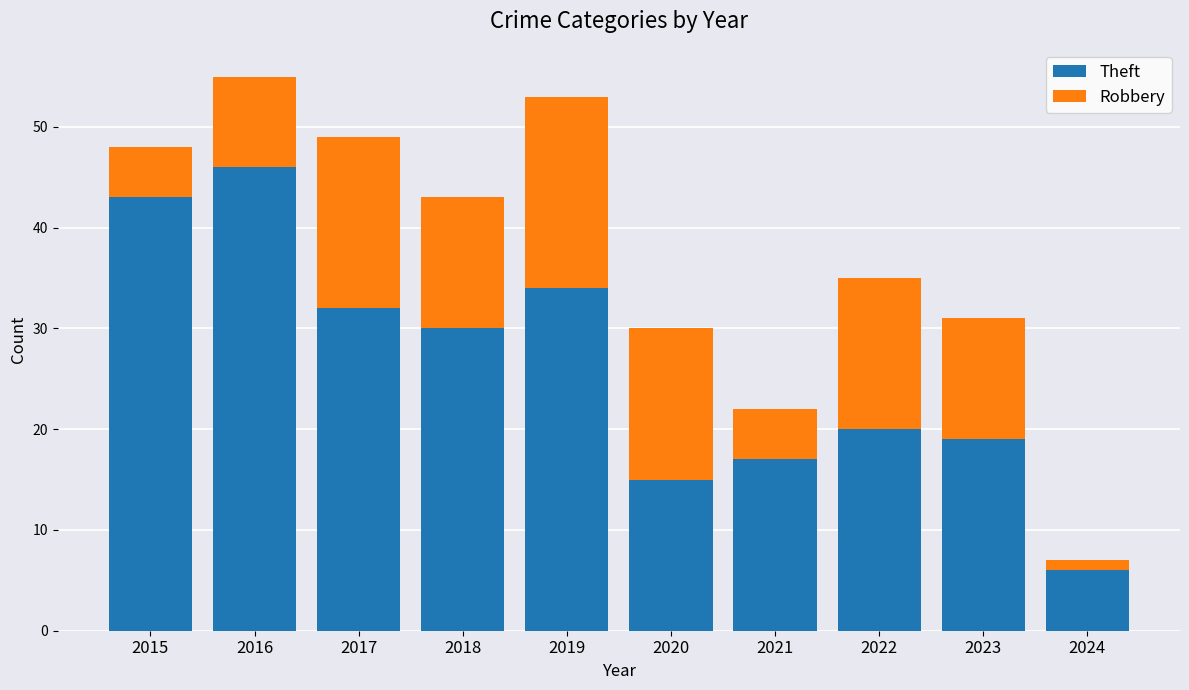

Is it true that Theft equals 64 at 2016?

False